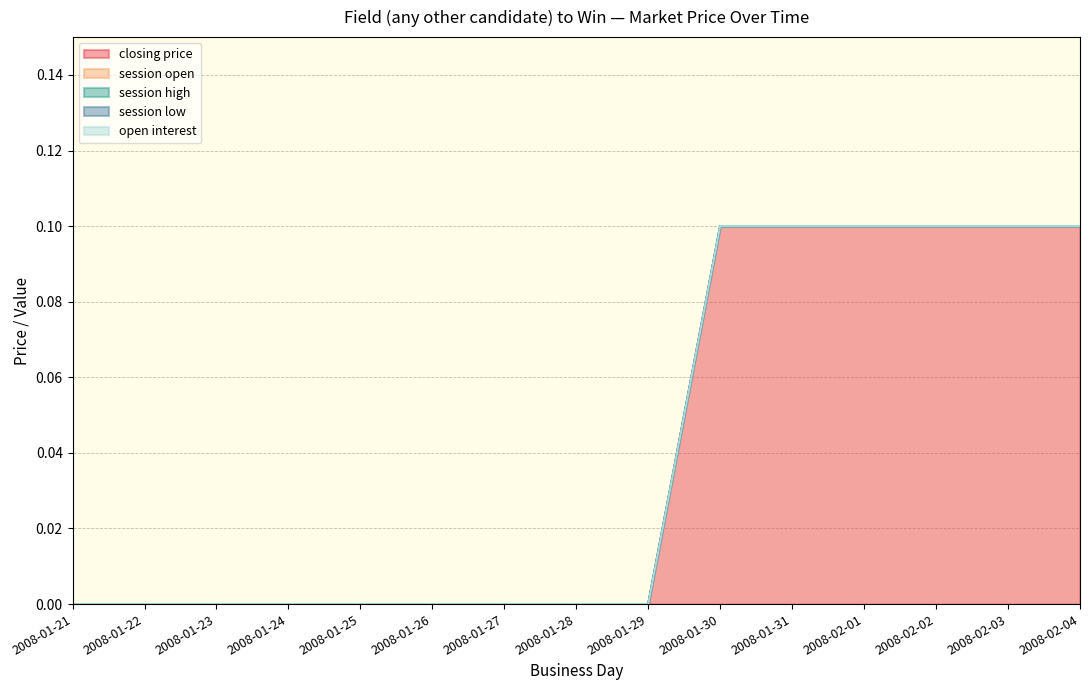

At how many categories does at least one series exceed 0?

6